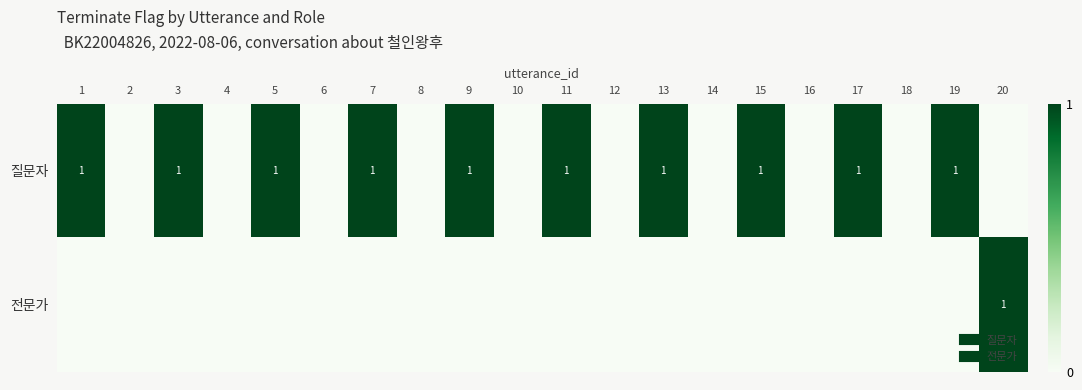

What is the maximum value for 질문자?

1